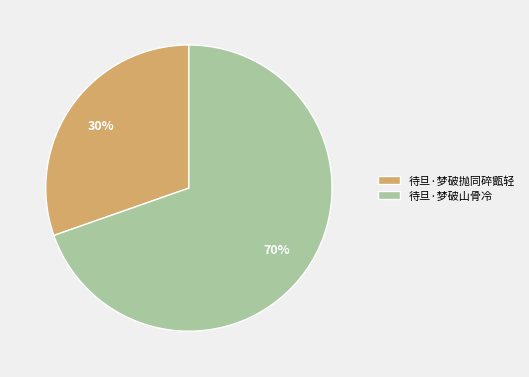

Is it true that 待旦·梦破抛同碎甑轻 is 20% of the pie?

False